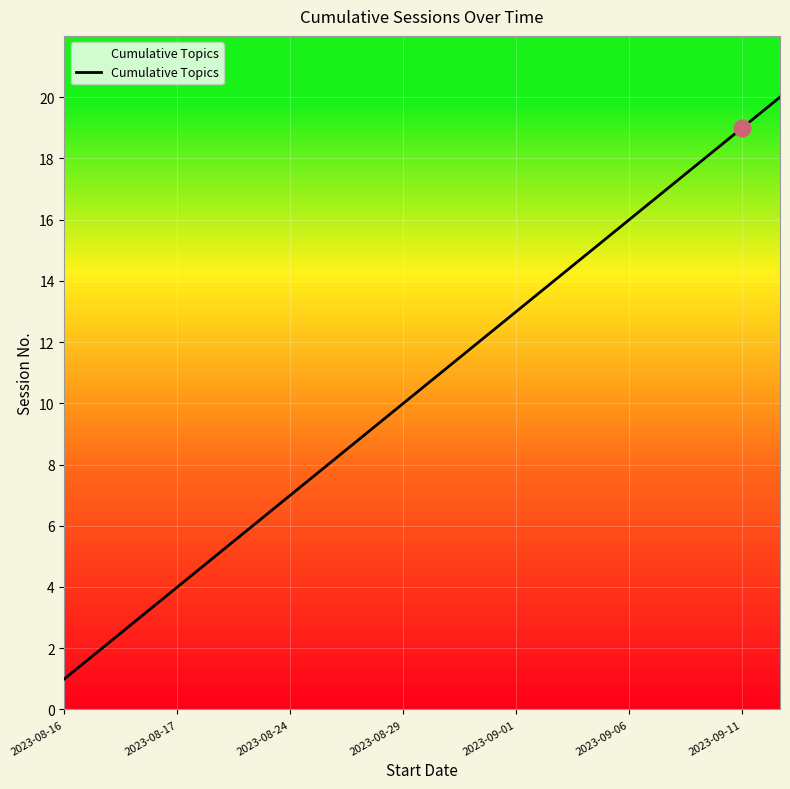

What is the greatest value displayed?

20